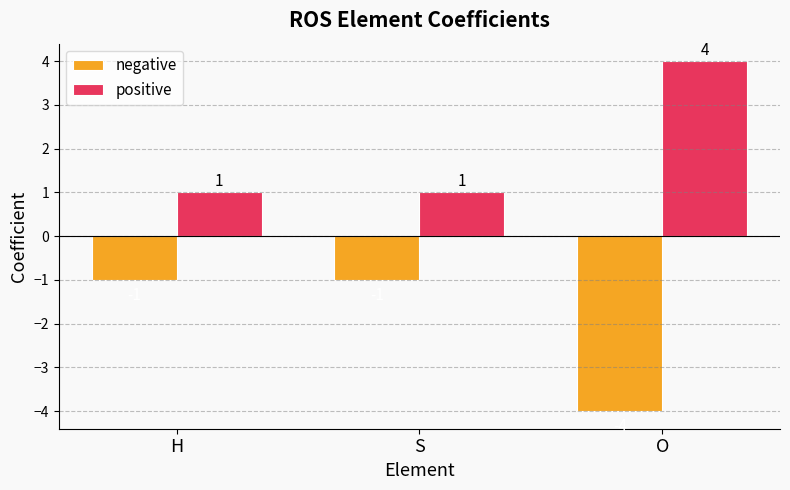

What is the difference between the highest and lowest values at S?

2